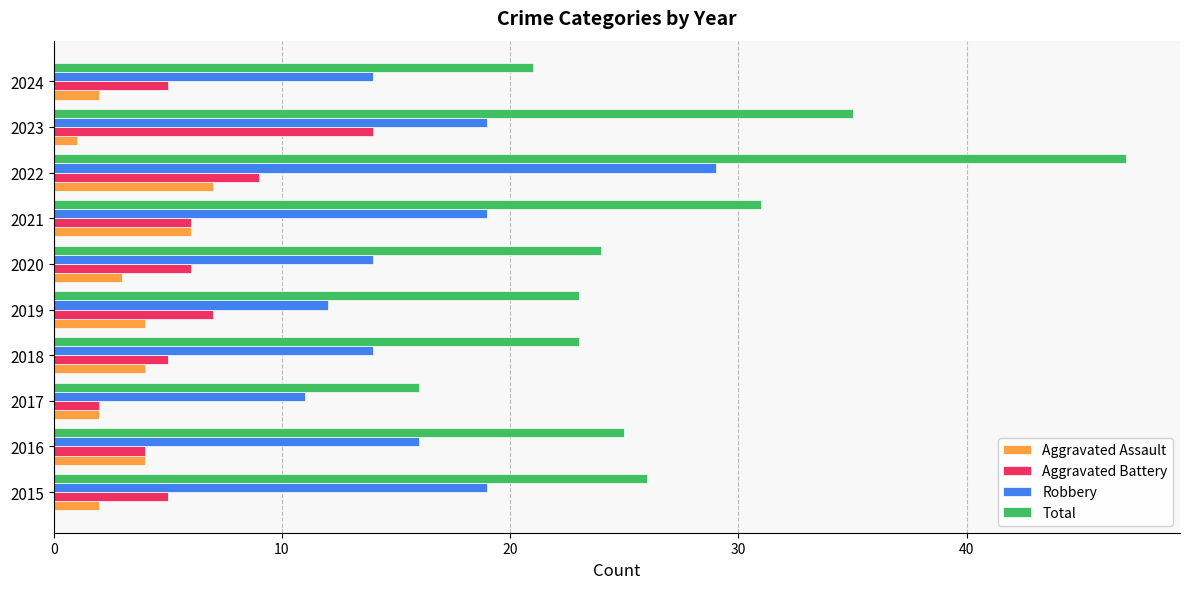

Between 2017 and 2019, which series saw the biggest shift?

Total